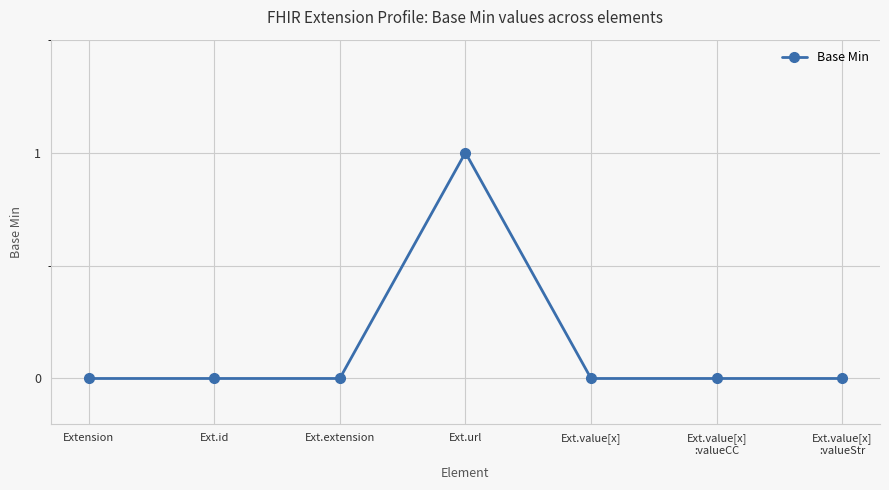

True or false: the data has more than 0 interior local peaks.

True